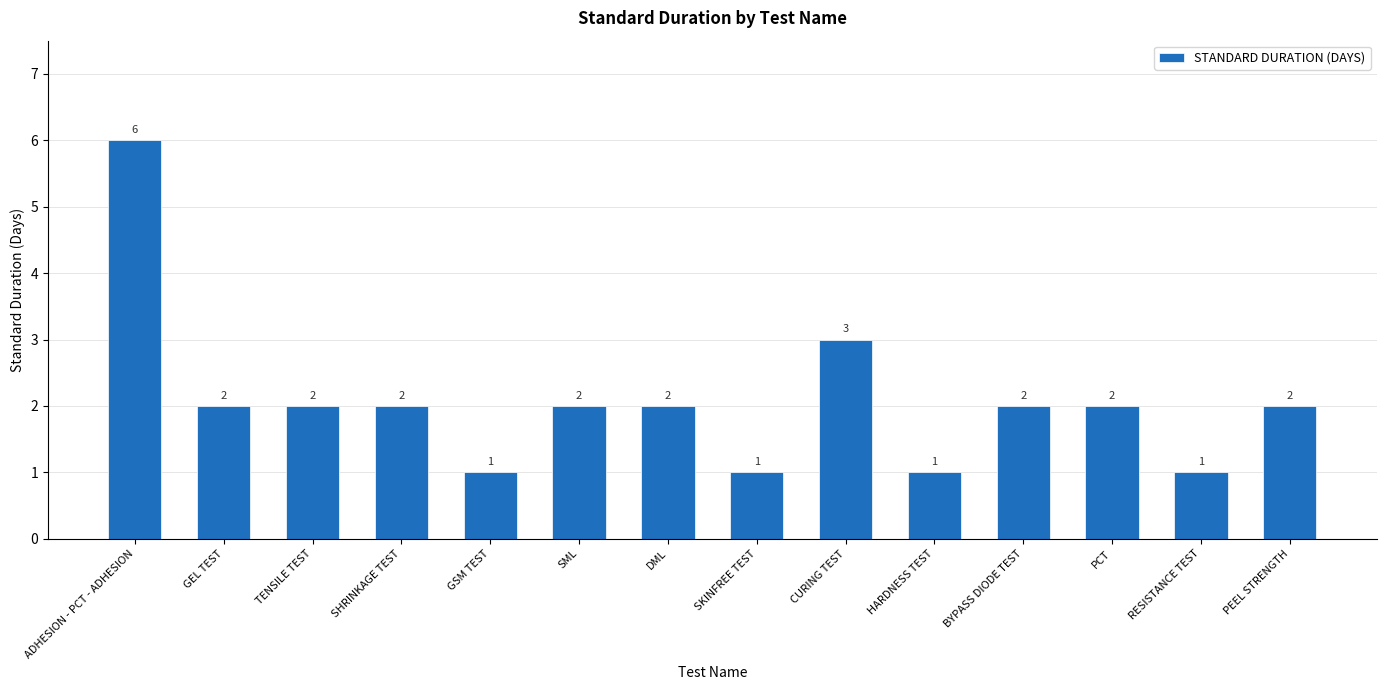

Which category has the highest value across all series?

ADHESION - PCT - ADHESION